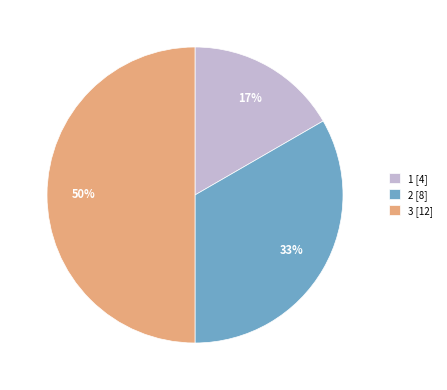

To the nearest percent, what portion does 1 [4] represent?

17%